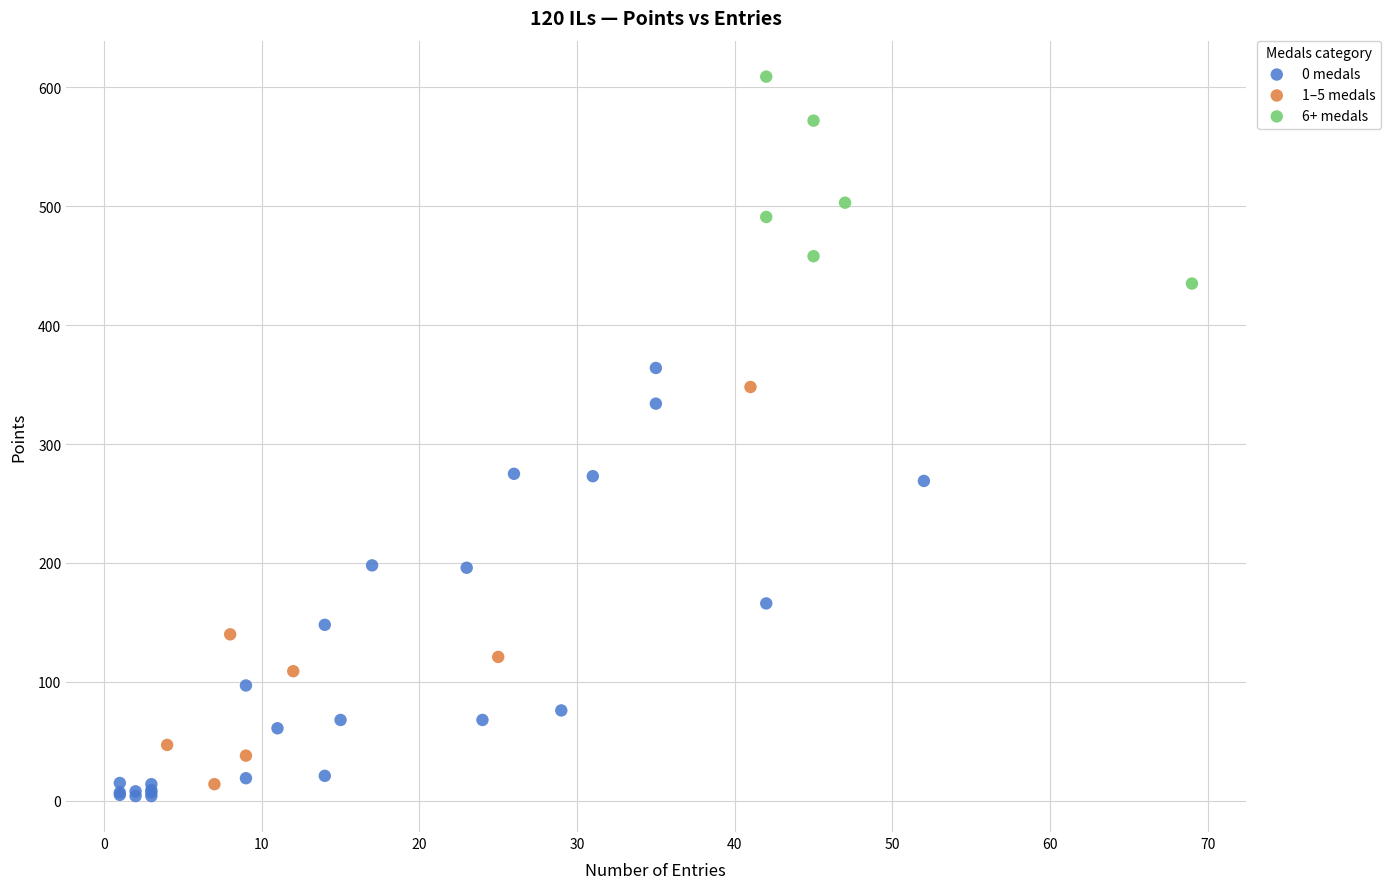

Which series has the widest spread of Y values?

0 medals